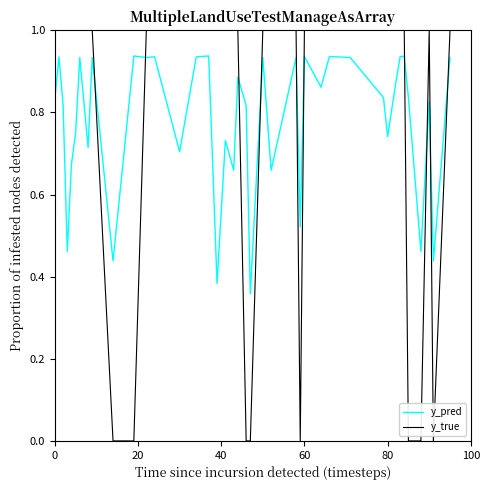

What is the difference between the maximum and second lowest values in the y_true series?

1.0